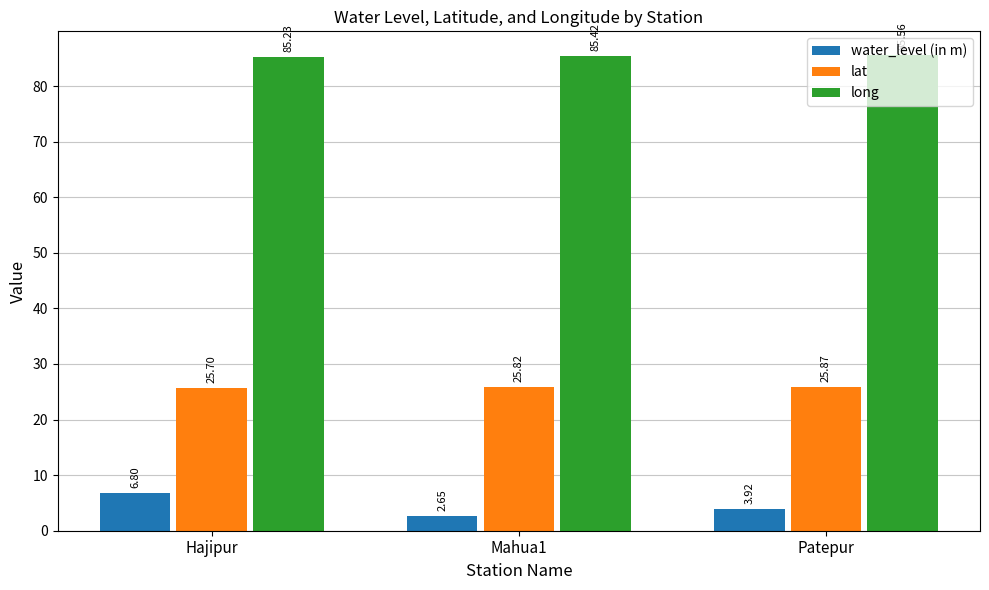

Read the lat value at Hajipur.

25.7